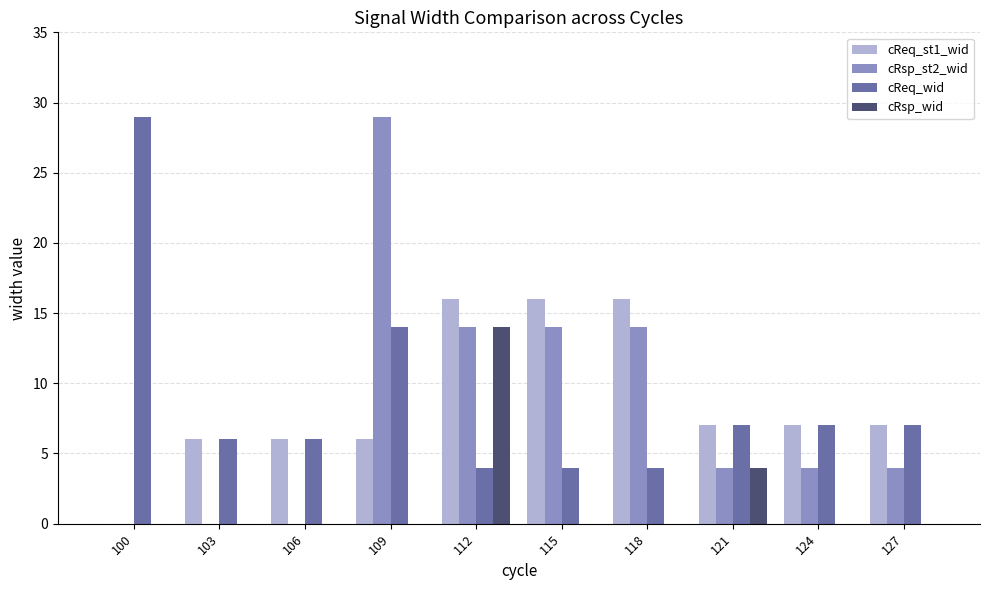

True or false: cReq_wid has a value of 9 at 106.

False